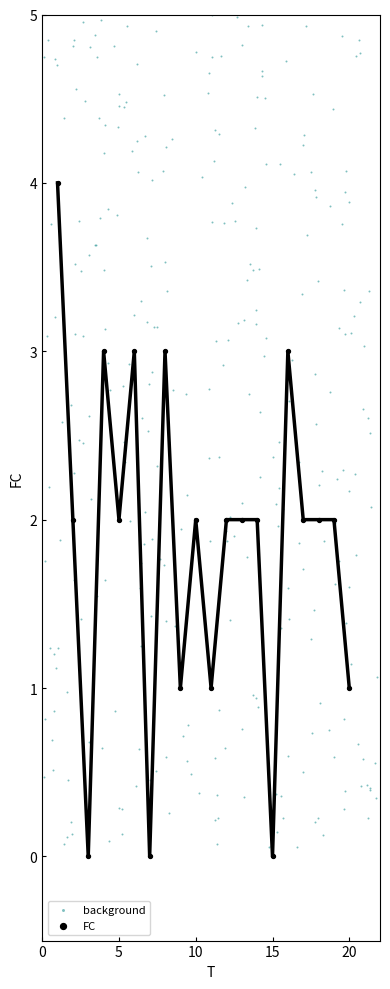

Which series reaches the maximum Y coordinate?

background